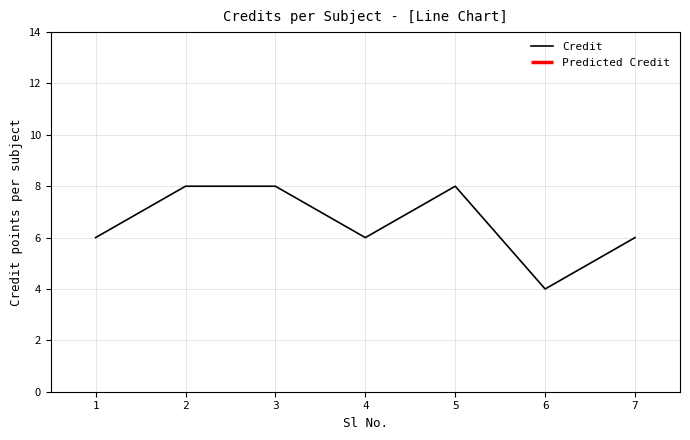

Is it true that the value at 1 is 6?

True